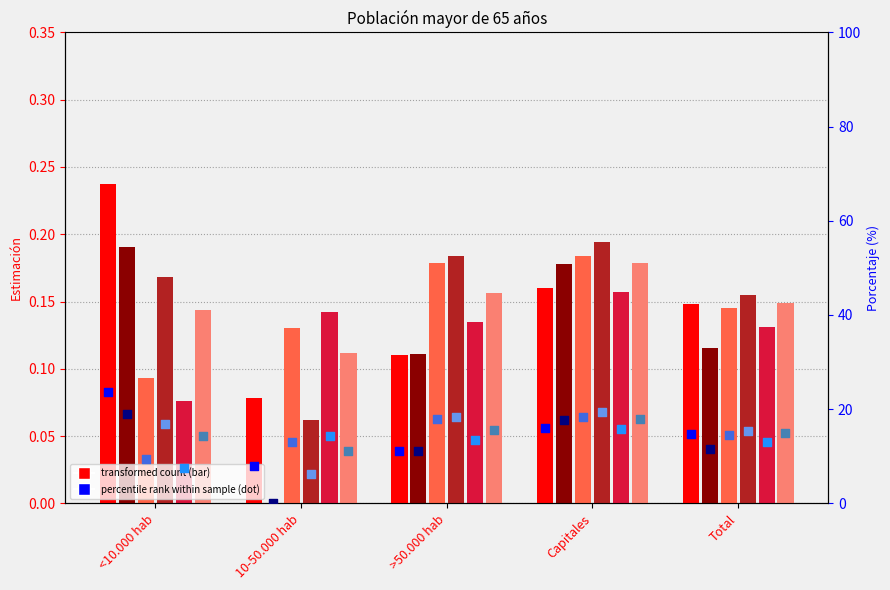

At which category is the sum across all series the highest?

<10.000 hab